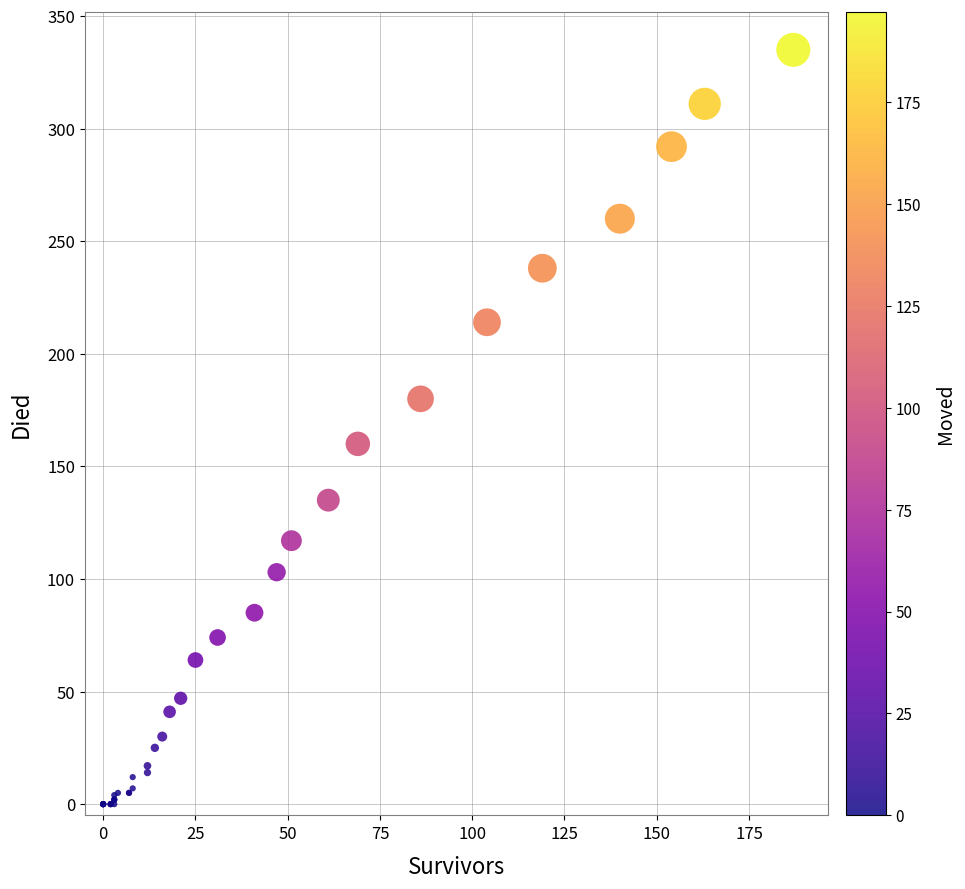

What Y value in the scatter plot is closest to 167?

160